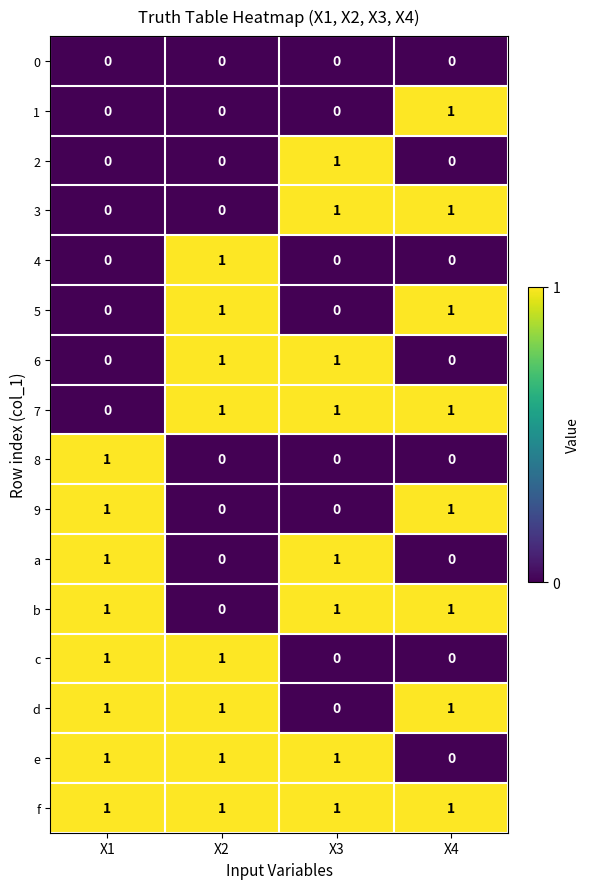

Is it true that c equals 0 at X3?

True